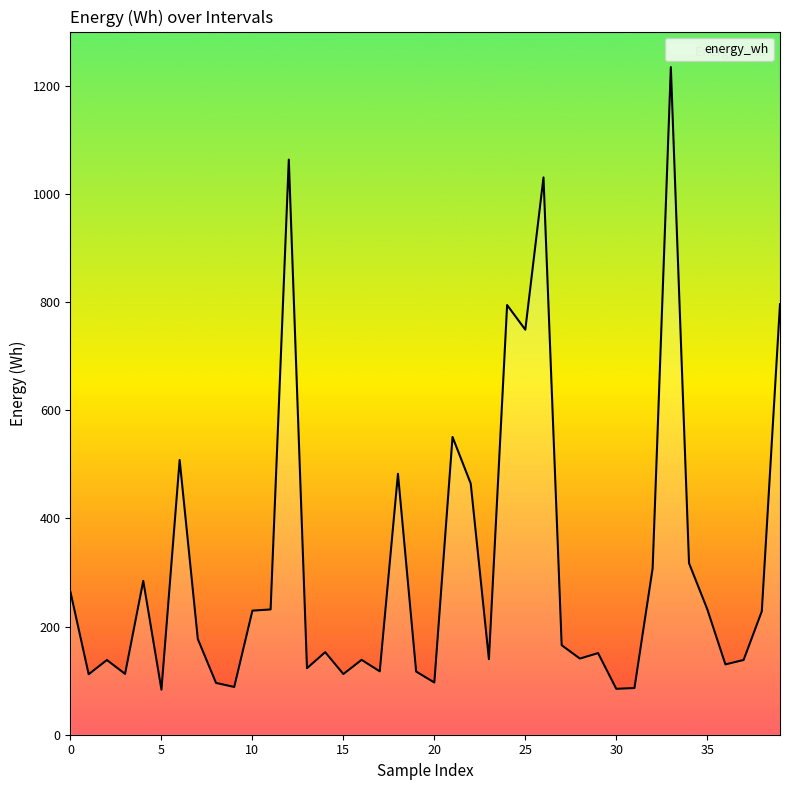

What is the maximum value shown in the chart?

1234.3